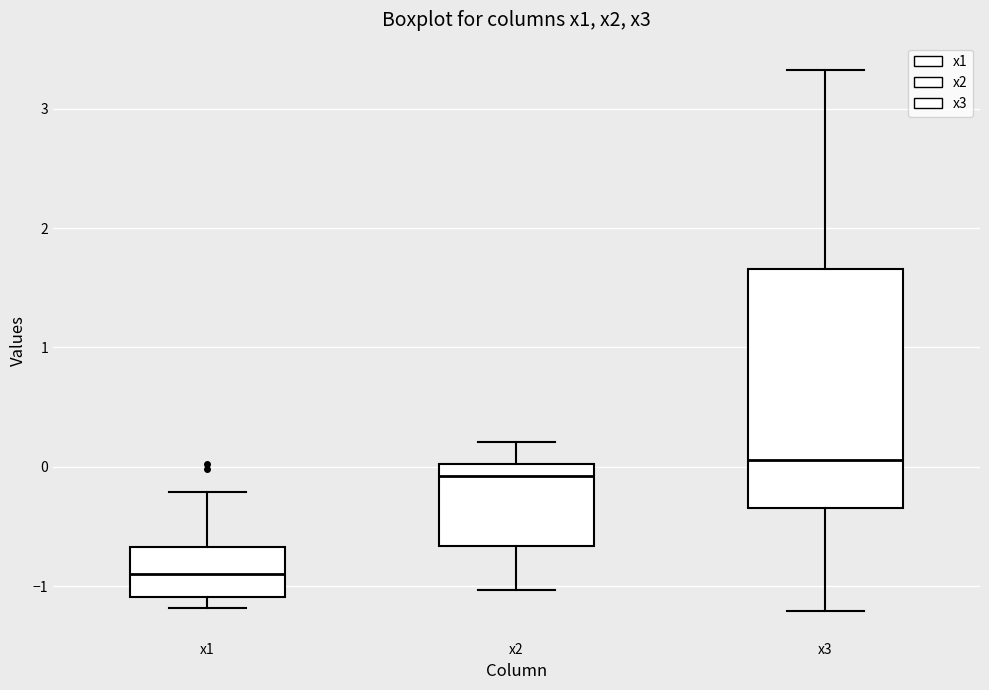

Where is the lower edge of the box for x1 on the y-axis? The values are not printed on the chart, so give them approximately, as read against the axis.

-1.1